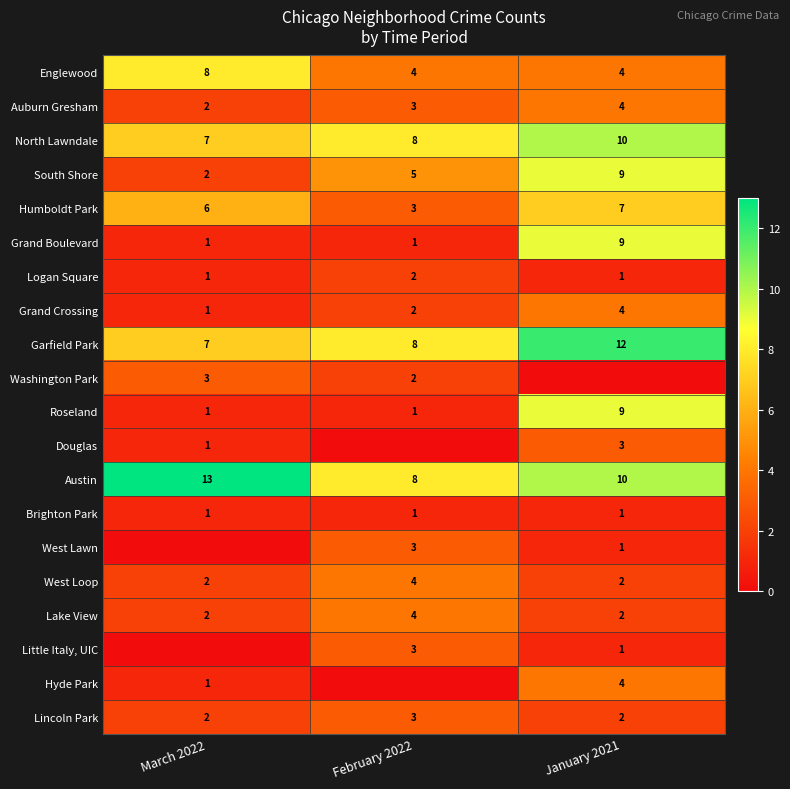

Is the value of Roseland at February 2022 greater than the value of Washington Park at March 2022?

No